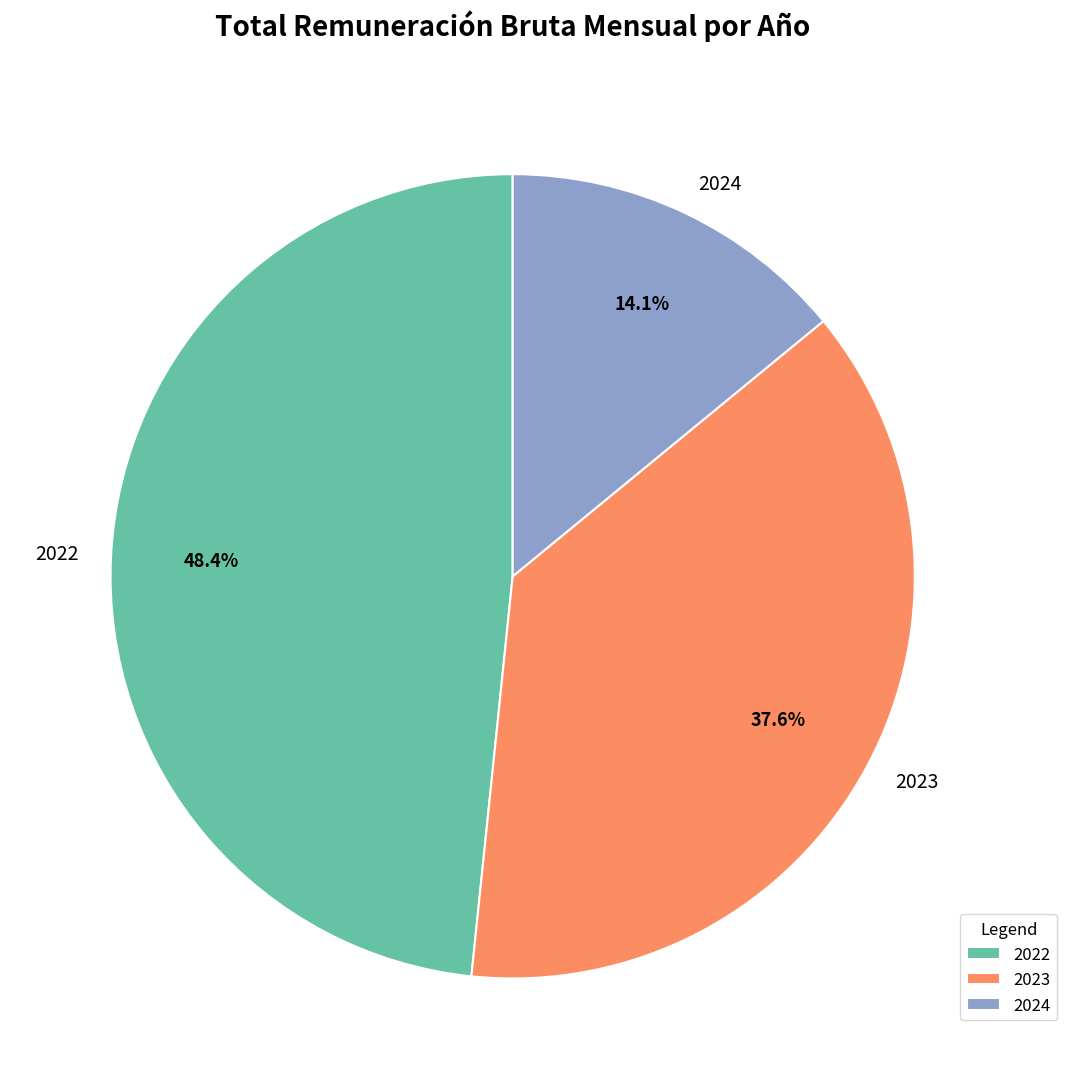

Is there any slice that represents more than half of the pie?

No